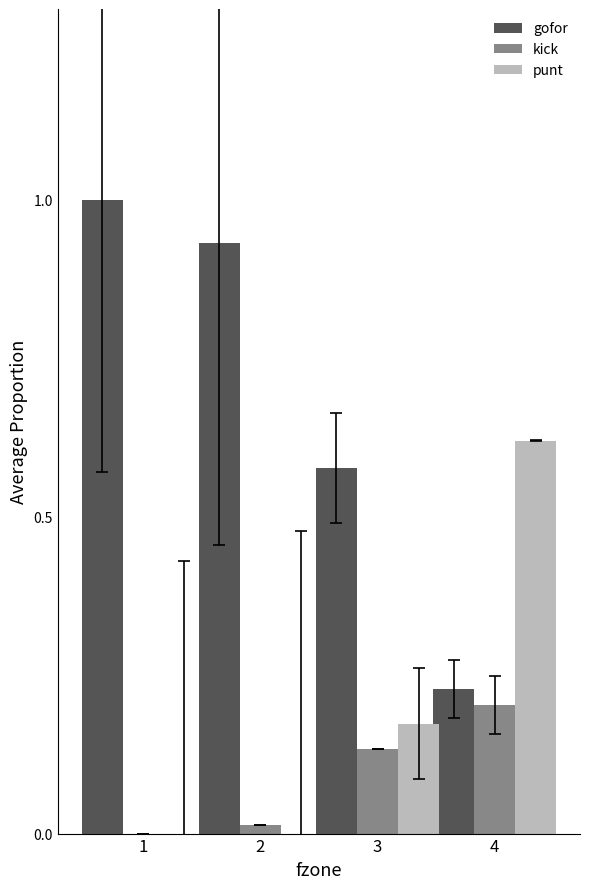

Which series has the largest range (max minus min)?

gofor